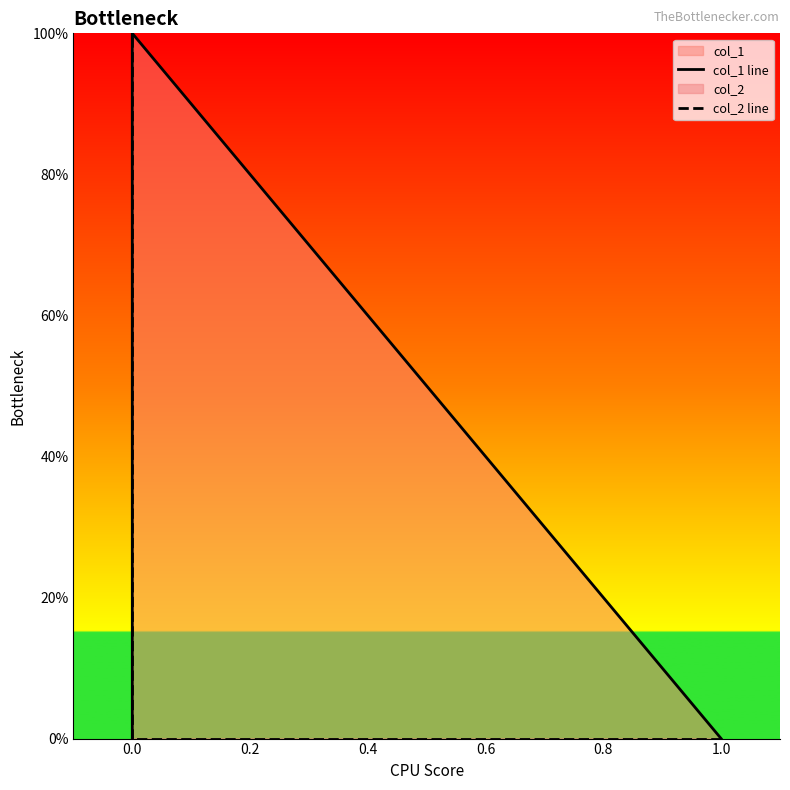

Count the number of categories in the chart.

3